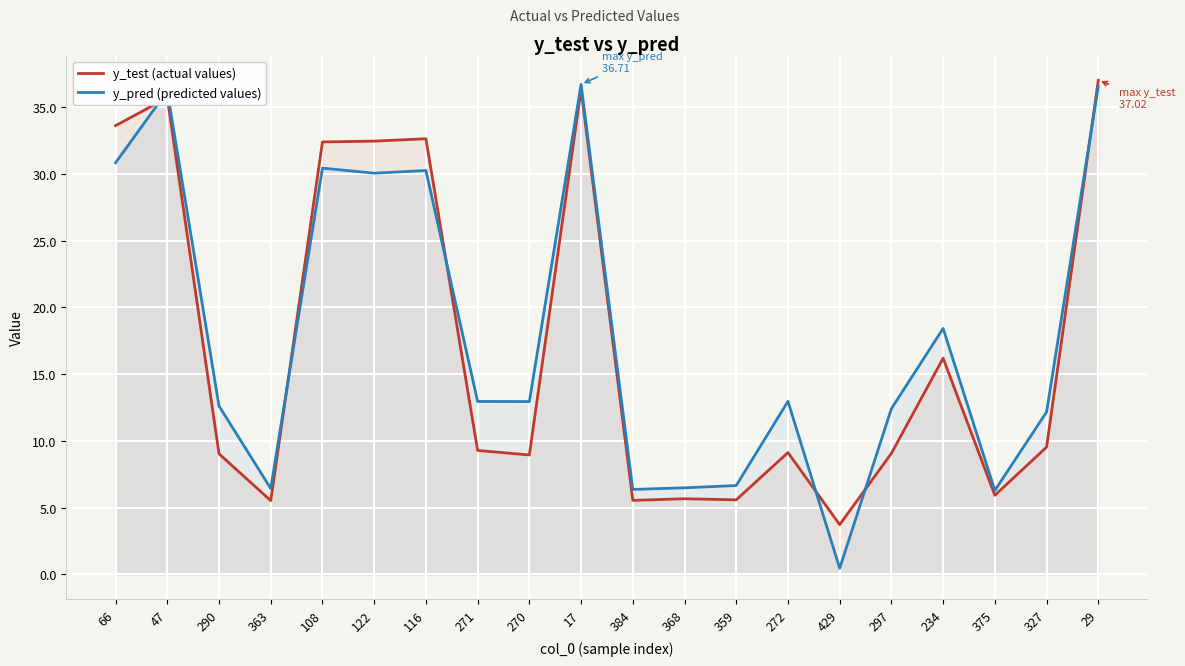

After their last crossing, which series has the higher values: y_pred (predicted values) or y_test (actual values)?

y_test (actual values)